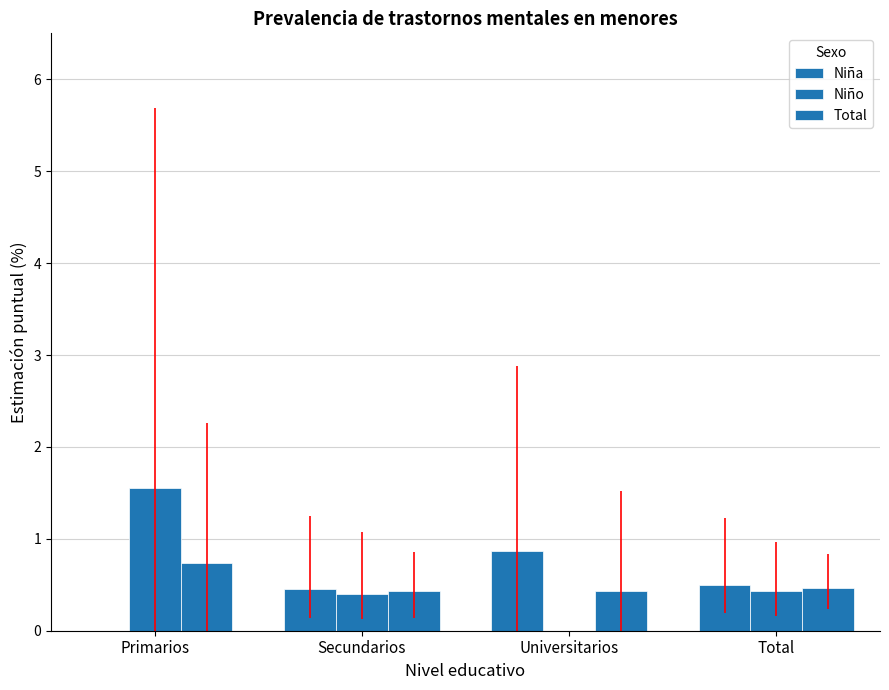

Count the number of data series in this chart.

3